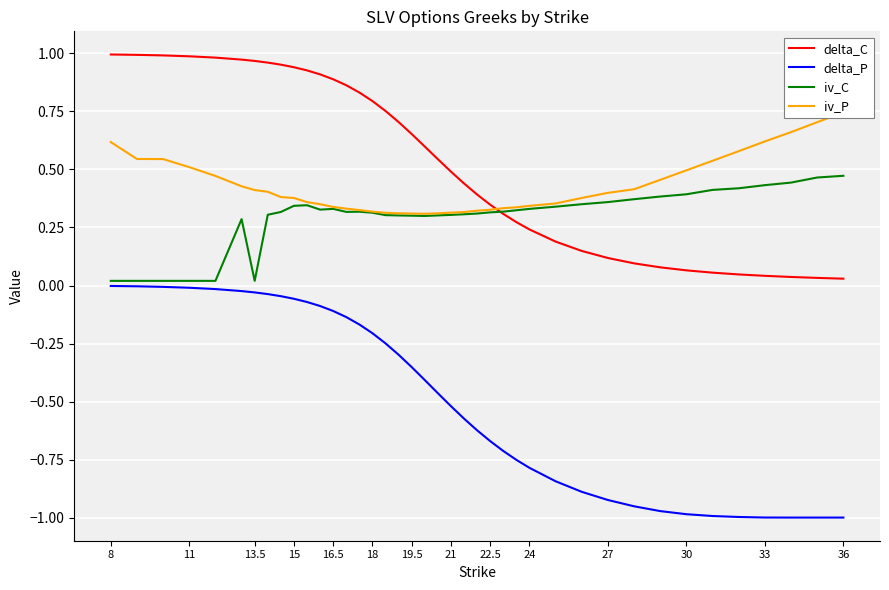

True or false: delta_C and delta_P intersect in this chart.

False